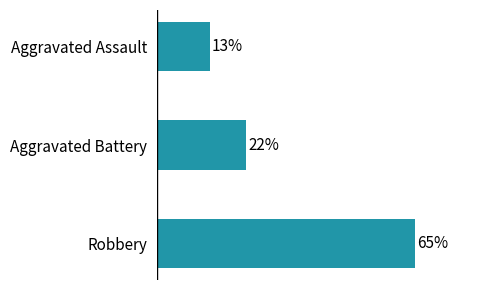

Does the chart contain any negative values?

No